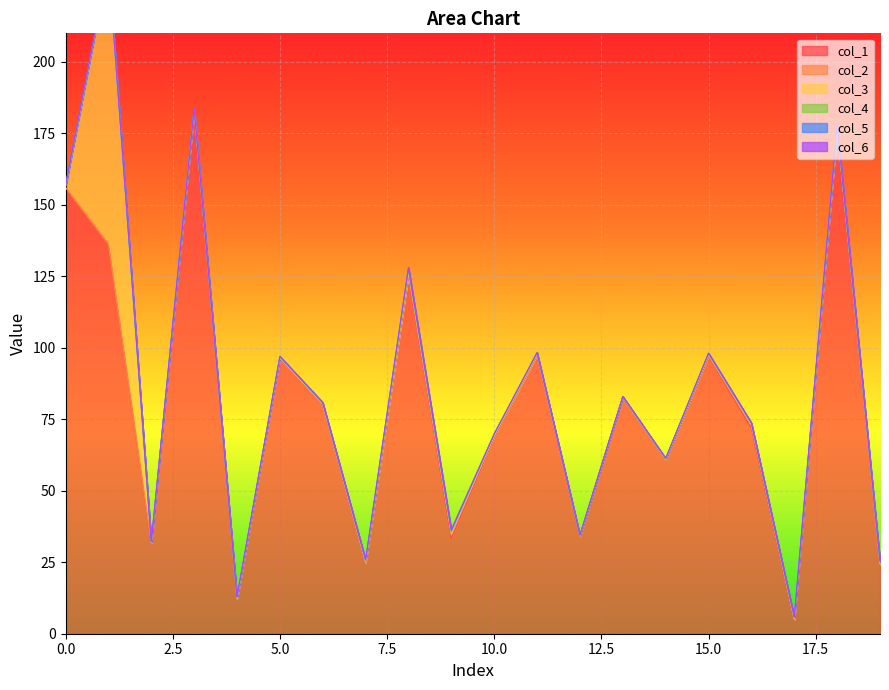

Is the value of col_4 at 5 greater than the value of col_5 at 13?

Yes